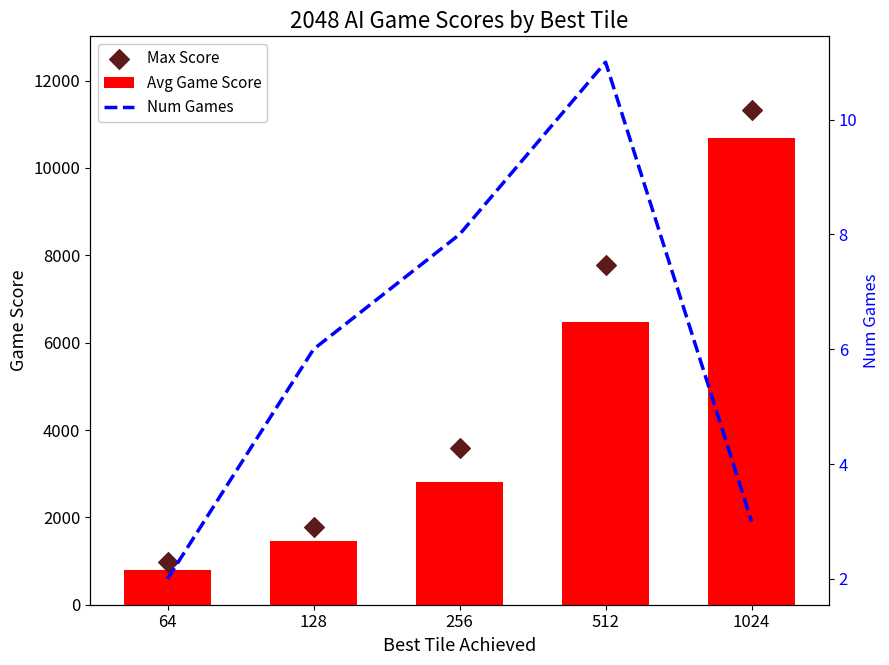

At which category is the sum across all series the highest?

1024